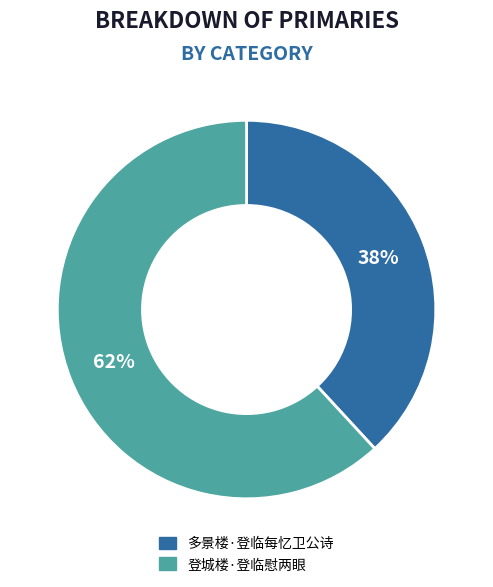

Combined, do 多景楼·登临每忆卫公诗 and 登城楼·登临慰两眼 account for over 50%?

Yes